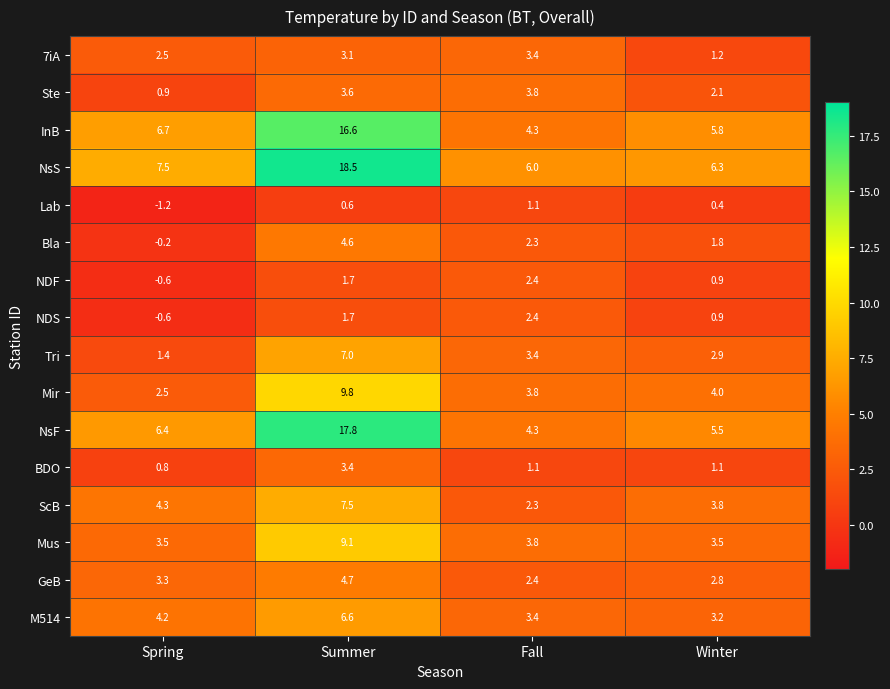

What is the total value across all series at Winter?

46.2